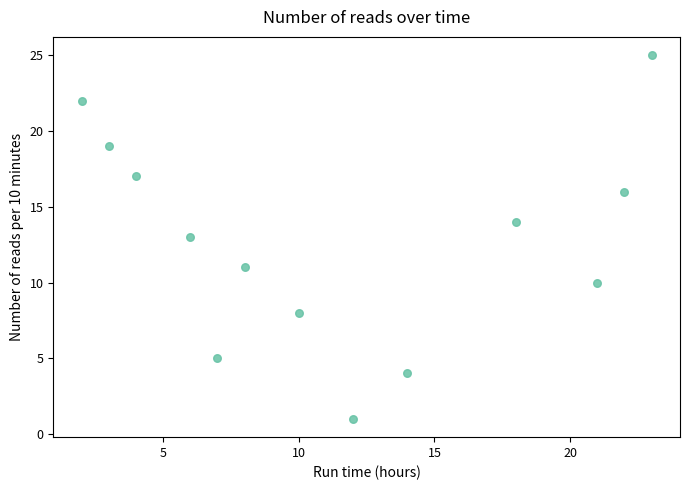

What is the range of X values (max minus min)?

21